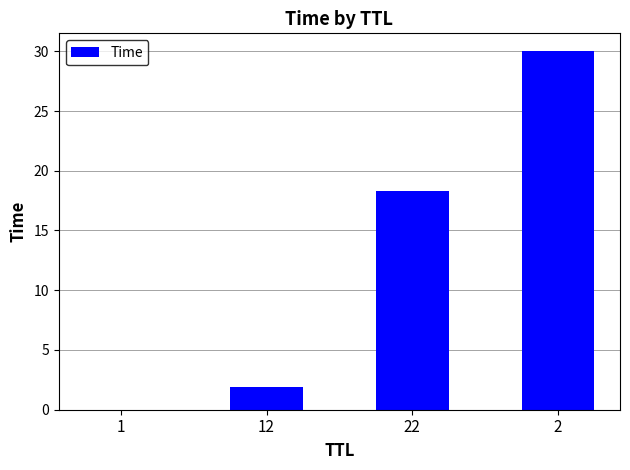

What is the greatest value displayed?

30.0